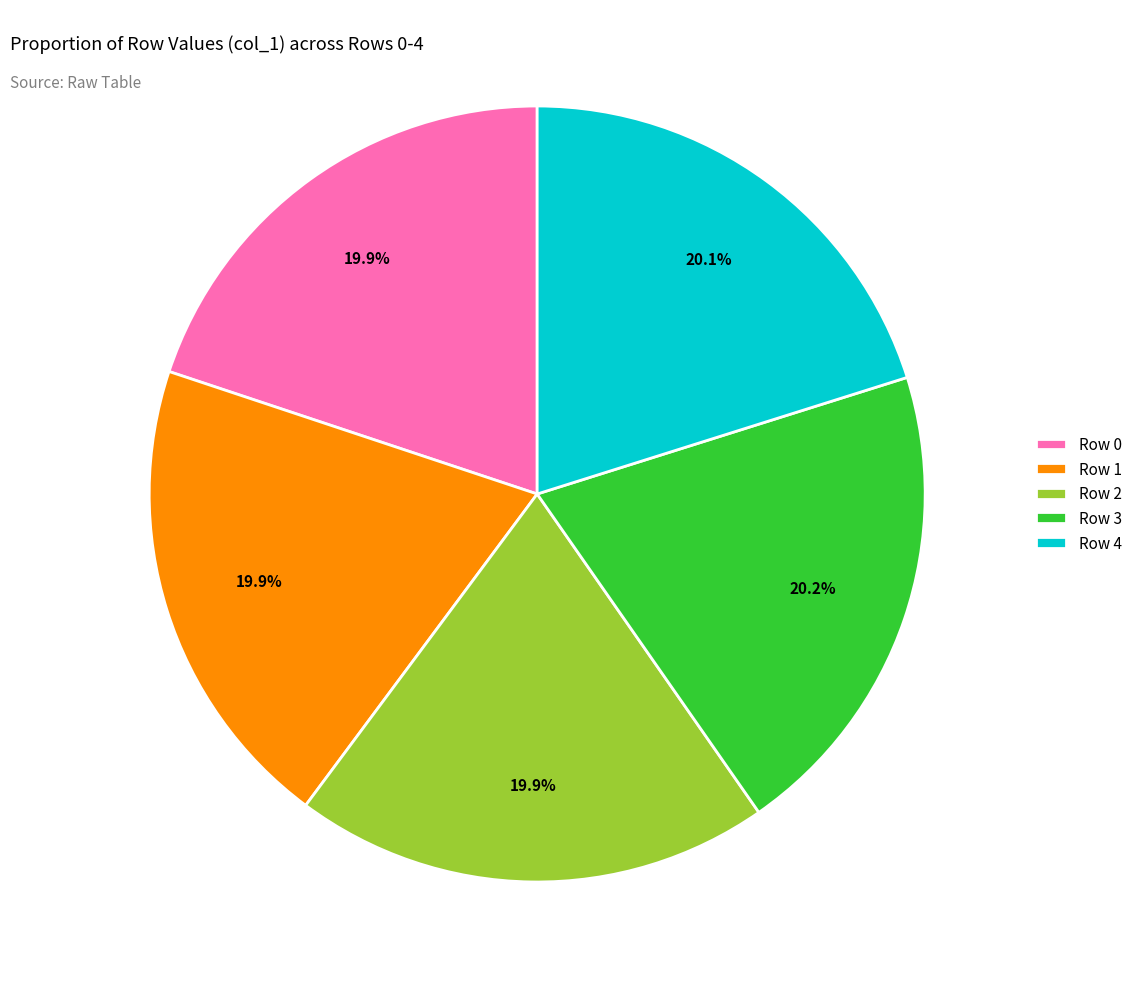

How many slices are in this pie chart?

5